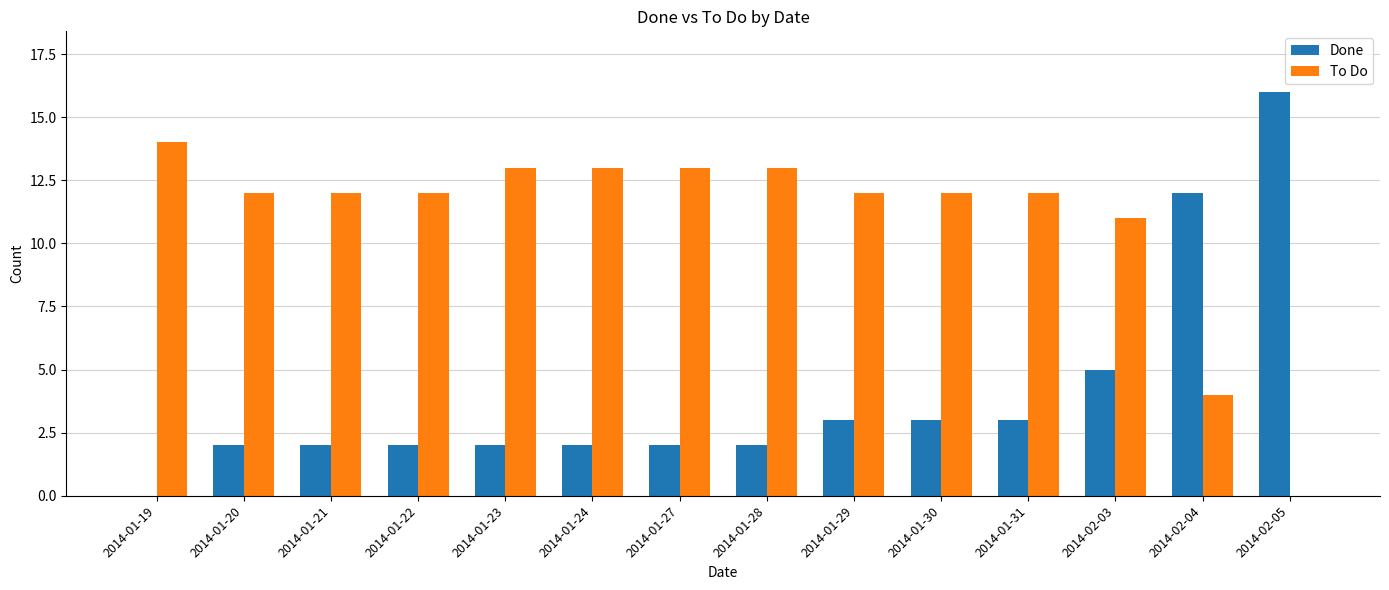

Which series changed the most between 2014-01-21 and 2014-02-04?

Done